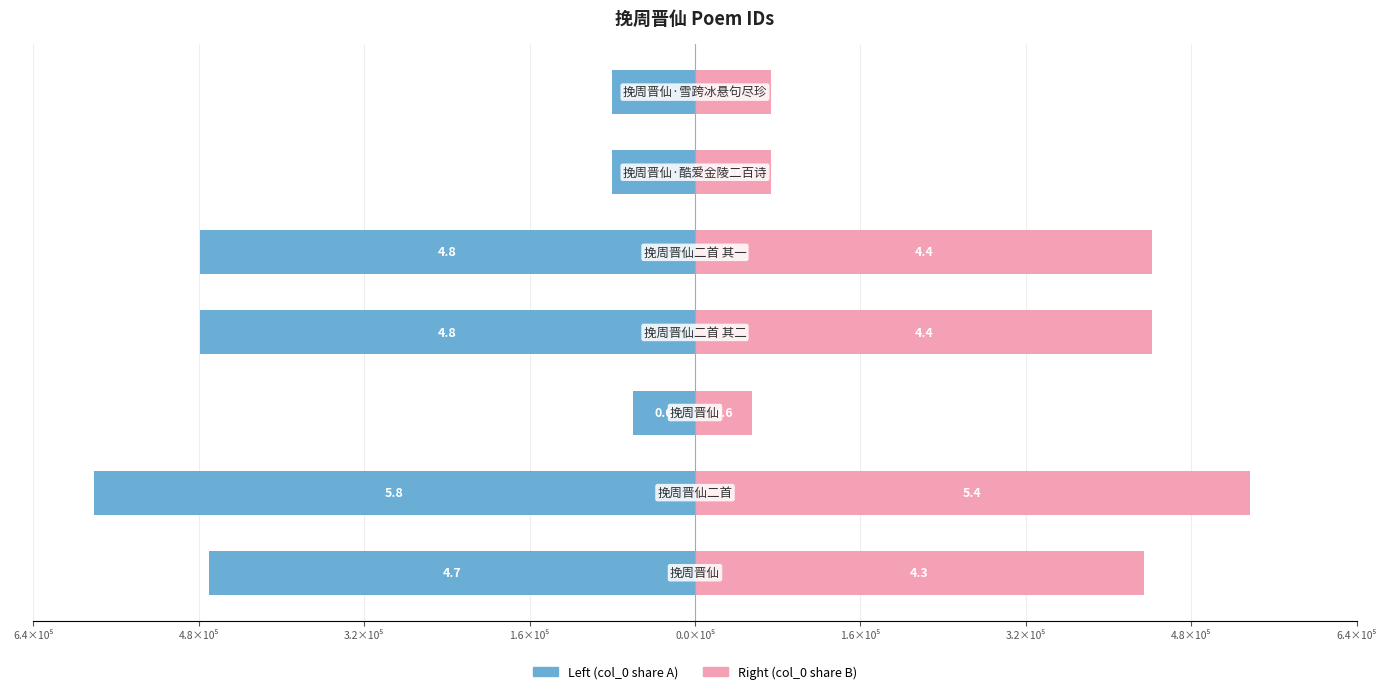

Which series has the widest spread of values?

col_0 (left)